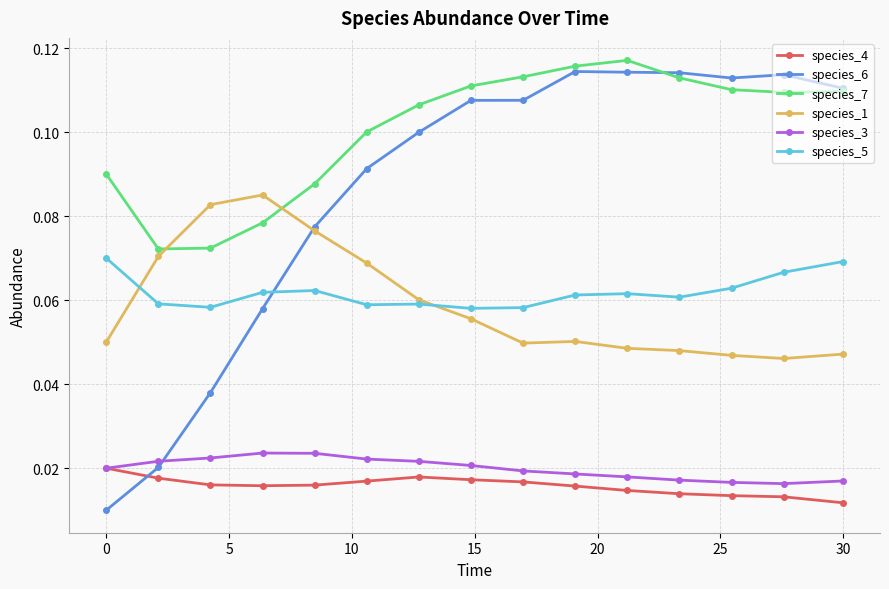

Which series has the widest spread of values?

species_6